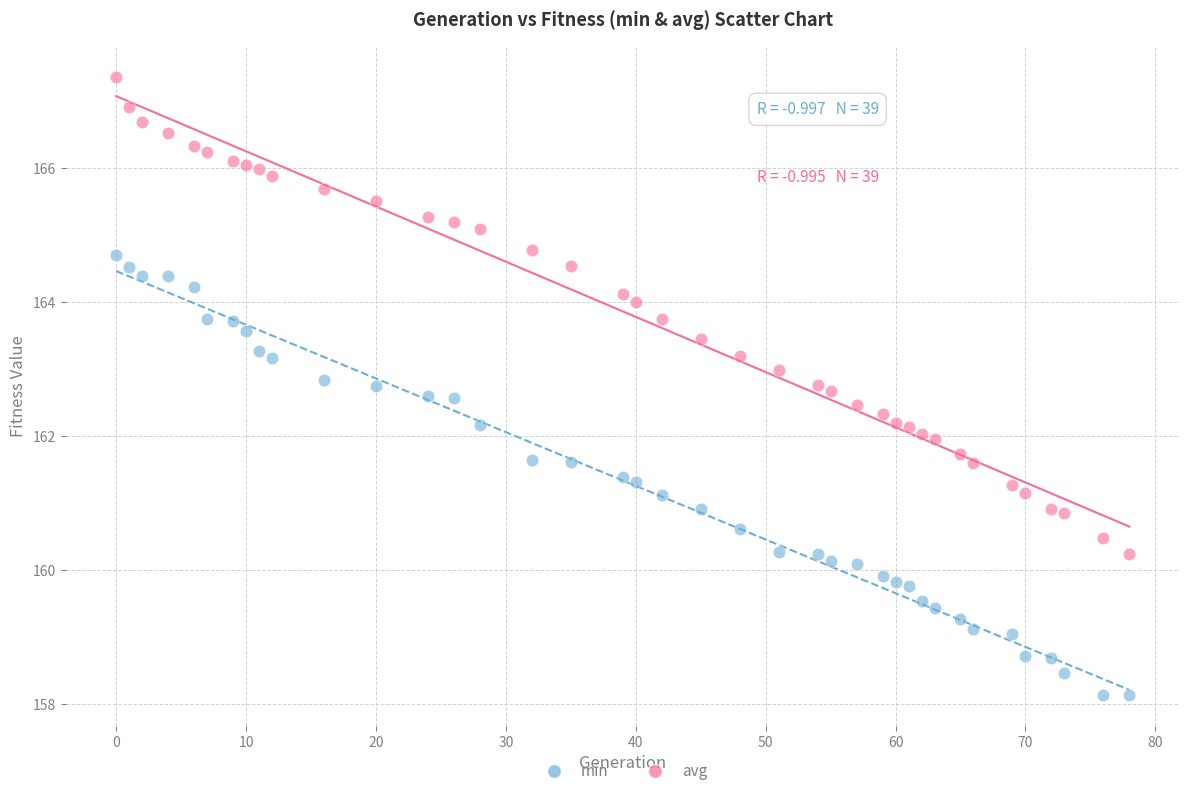

Which series reaches the maximum Y coordinate?

avg